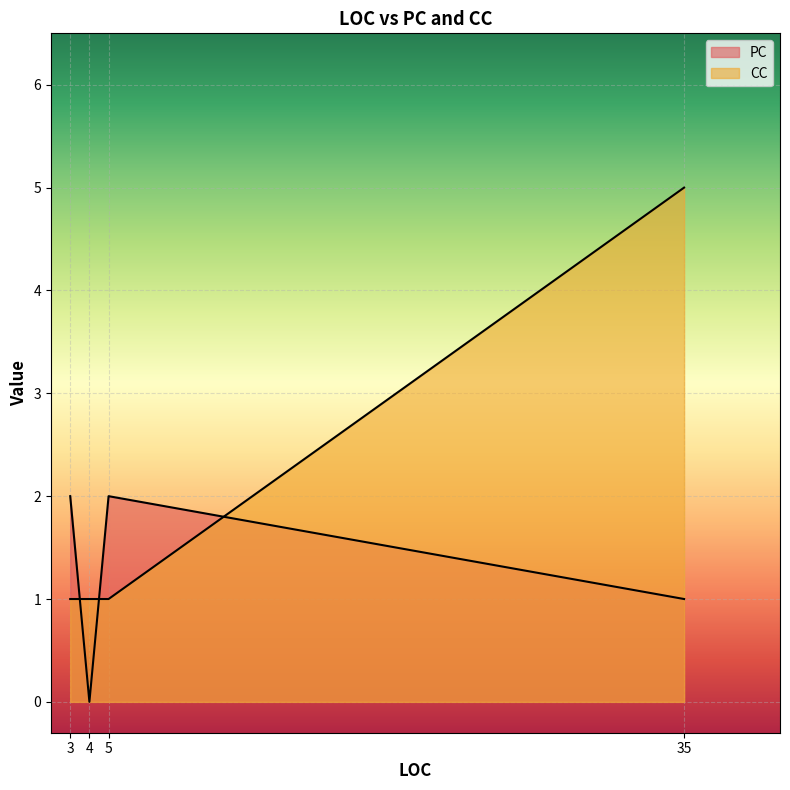

True or false: PC has a value of 1 at 4.

False